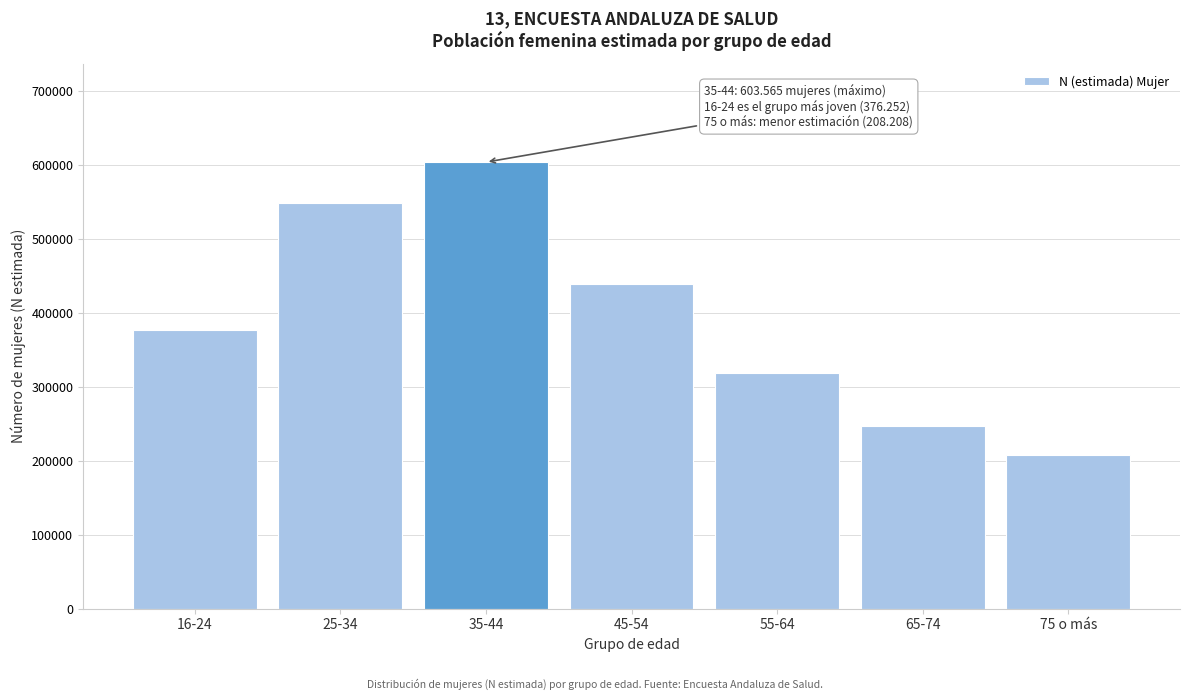

Reading left to right, extract all data points from this chart.

16-24=376252	25-34=547708	35-44=603565	45-54=439185	55-64=319082	65-74=246938	75 o más=208208